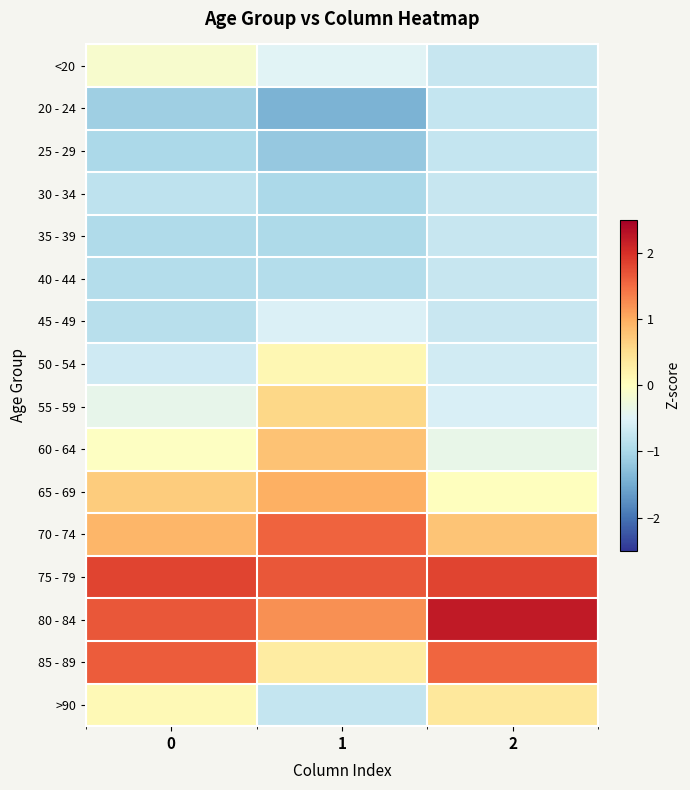

At how many categories does at least one series exceed 0?

3